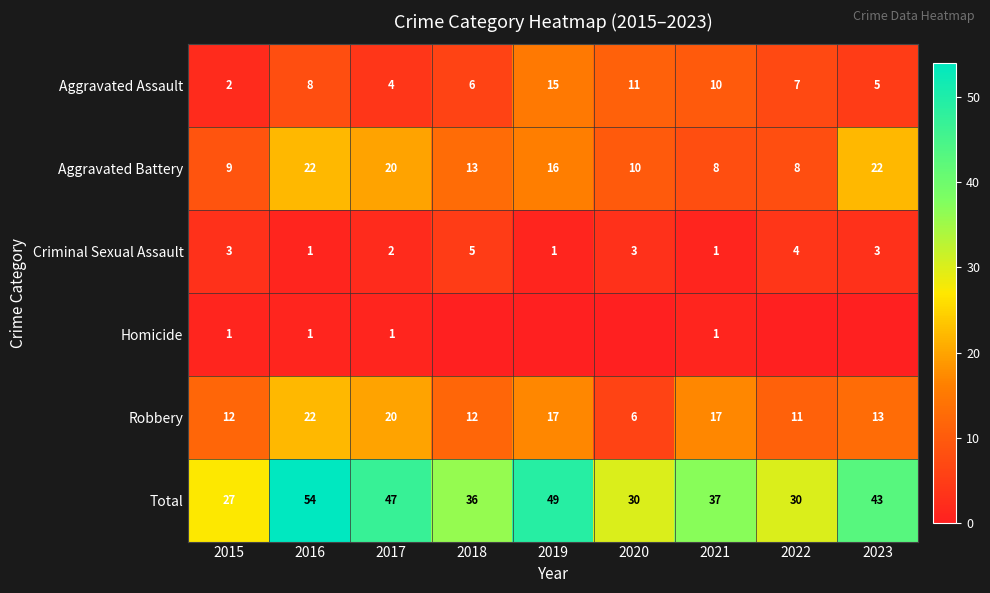

What is the sum of the Aggravated Battery values at 2016 and 2018?

35